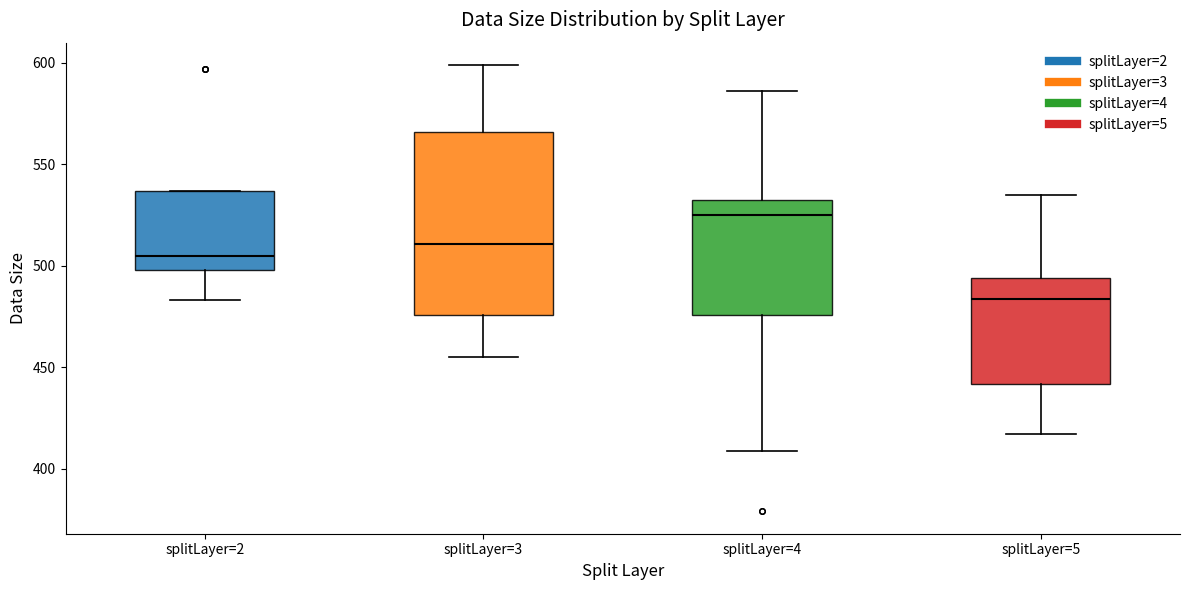

Where is the lower edge of the box for splitLayer=2 on the y-axis? The values are not printed on the chart, so give them approximately, as read against the axis.

500